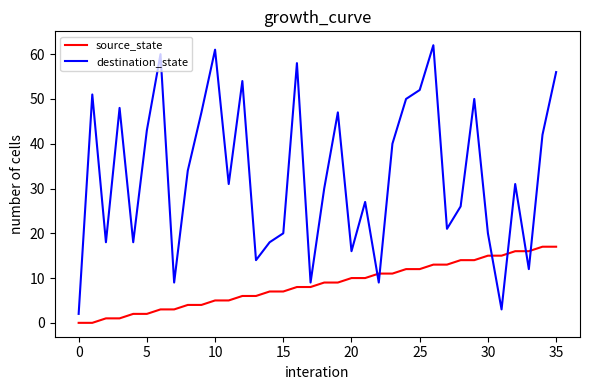

True or false: destination_state has more than 0 points higher than both neighbors.

True